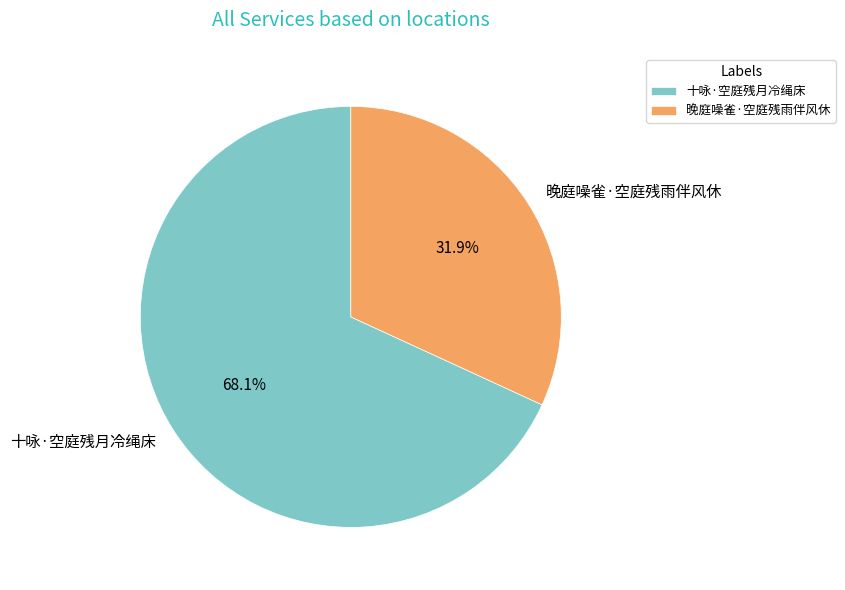

Which category has the biggest portion of the pie?

十咏·空庭残月冷绳床